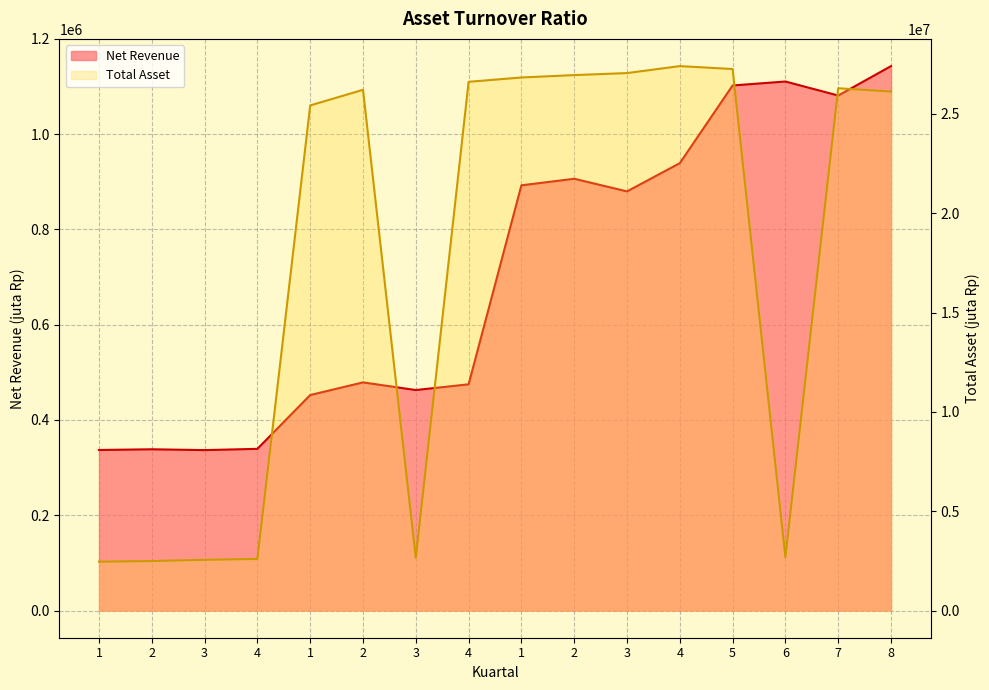

List the series in order of their overall mean, lowest first.

Net Revenue, Total Asset